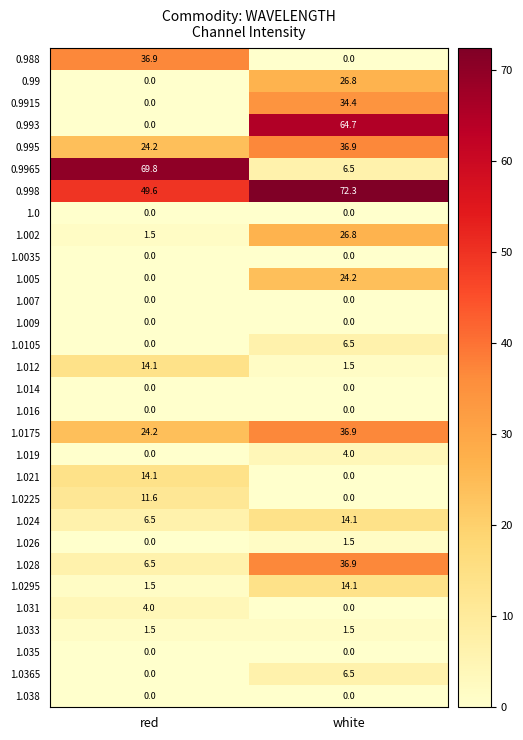

The 1.007 series shows 0.0 at white. True or false?

True